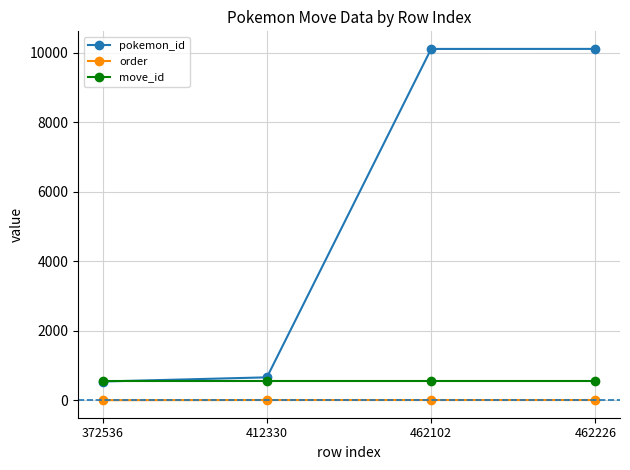

True or false: order and pokemon_id cross at least once.

False